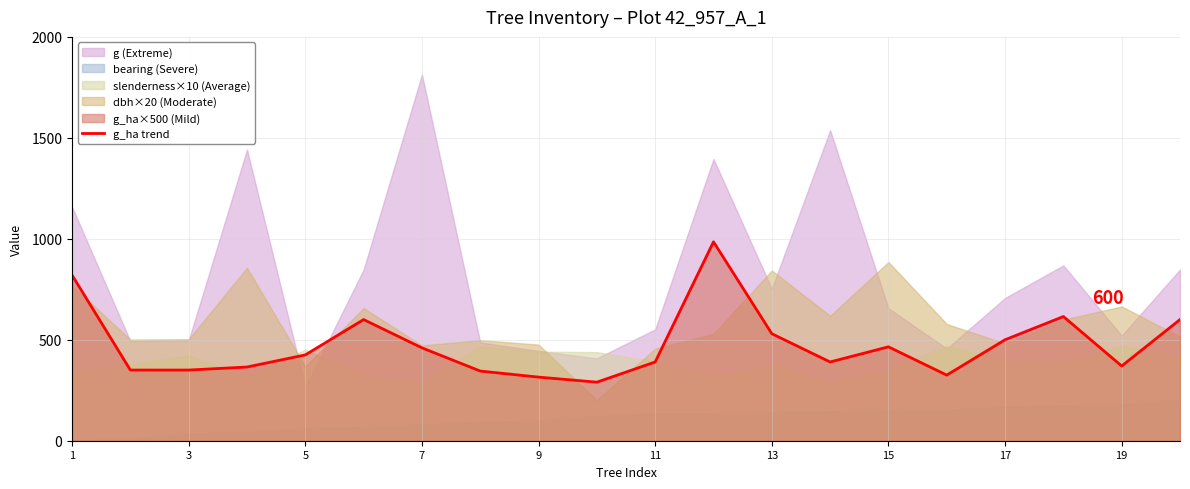

The value of g_ha trend at 9 is 156. True or false?

False